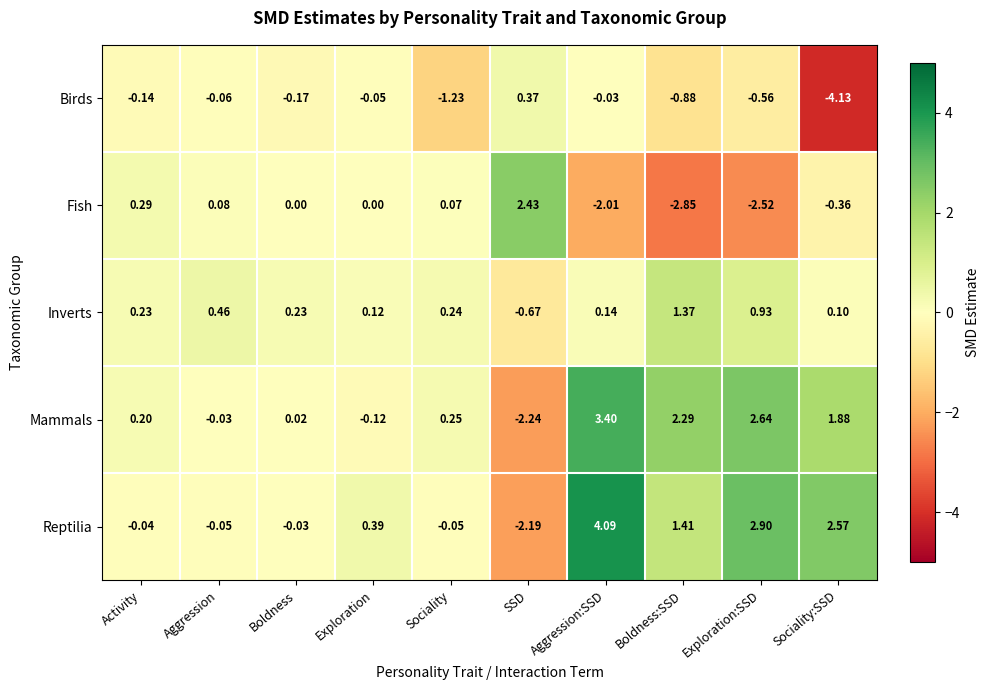

Between Sociality and Aggression:SSD, which series saw the biggest shift?

Reptilia